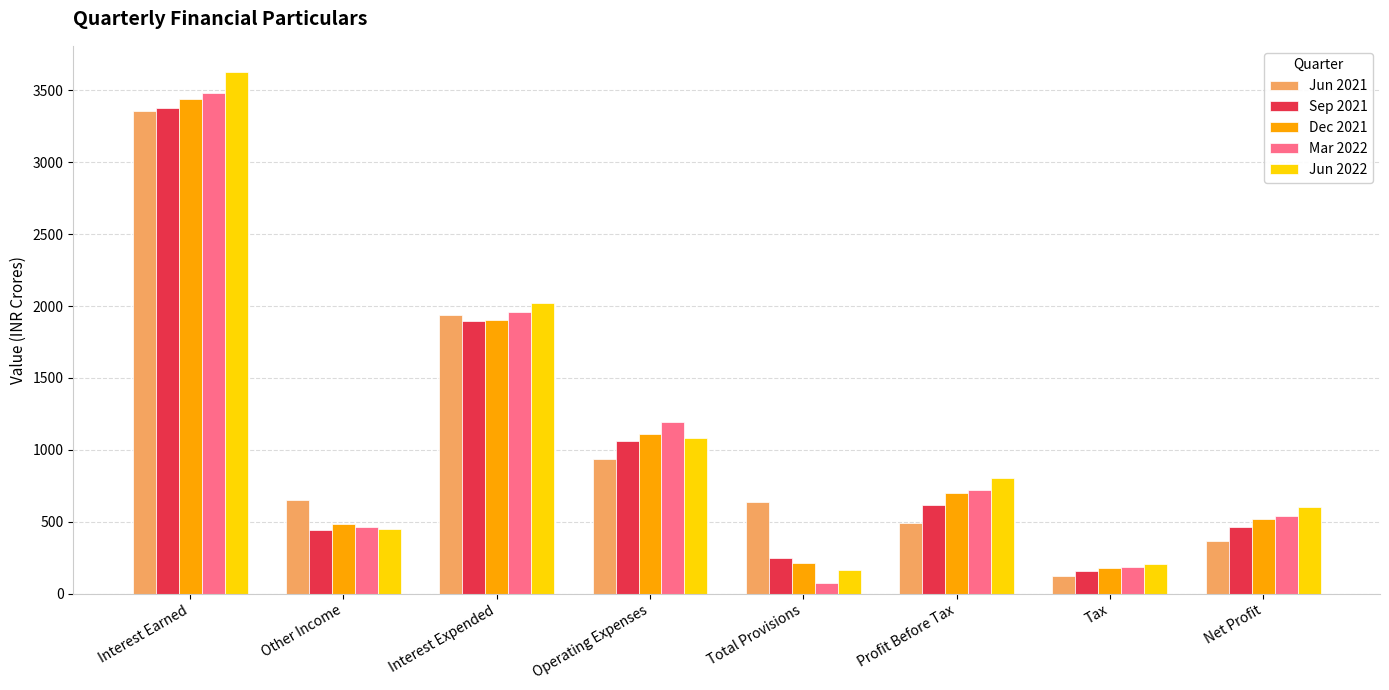

How many values in the Jun 2022 series exceed 806?

4